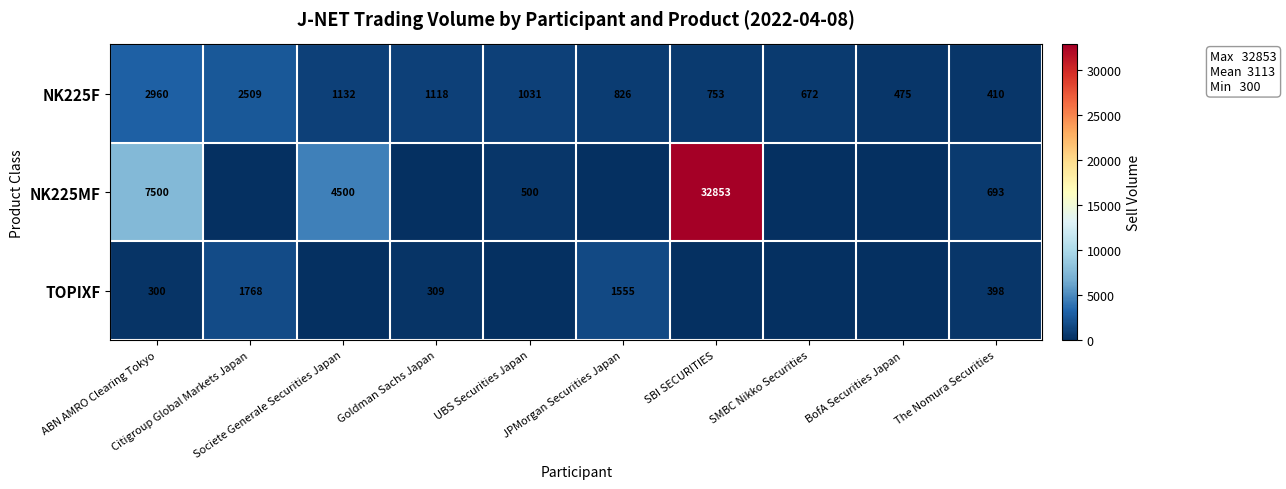

What is the lowest value of the NK225F series?

410